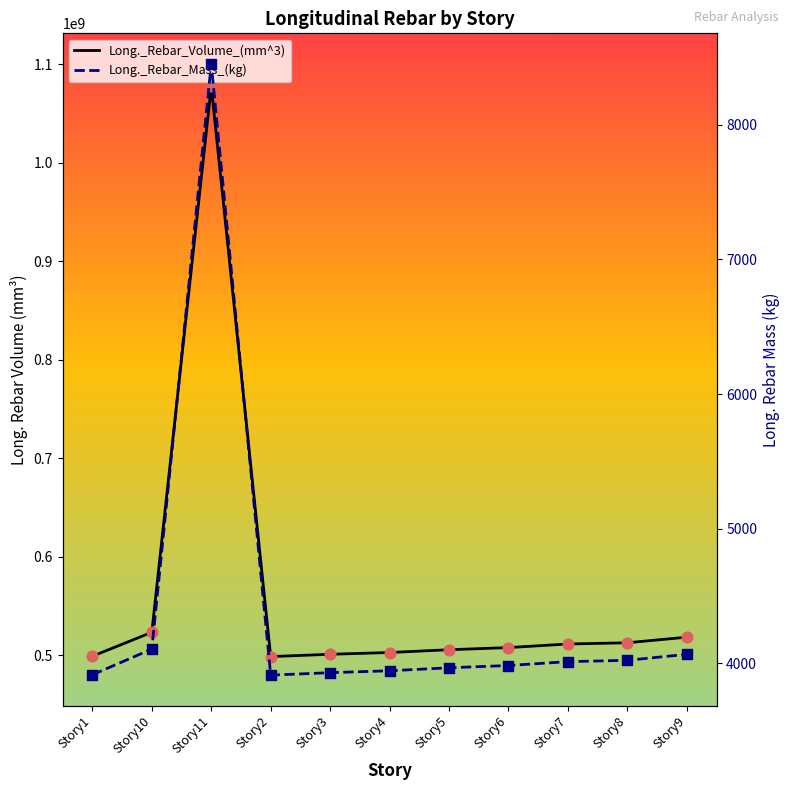

What are all the series names shown in the legend?

Long._Rebar_Volume_(mm^3), Long._Rebar_Mass_(kg)